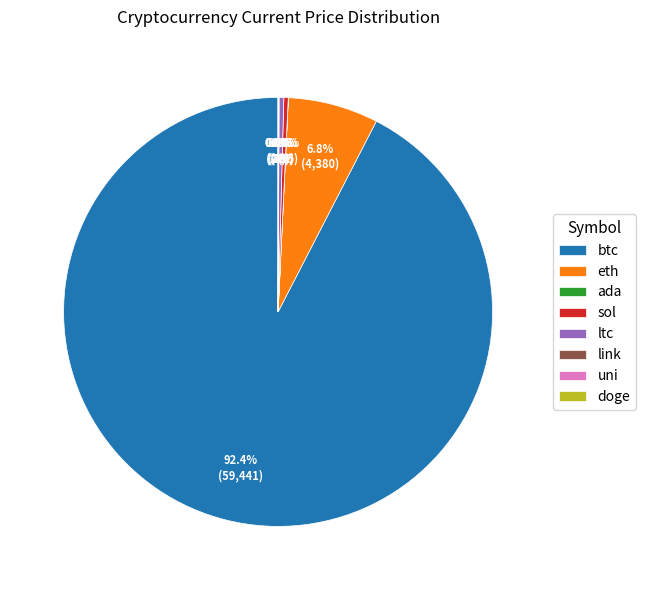

To the nearest percent, what is the average slice percentage?

12%